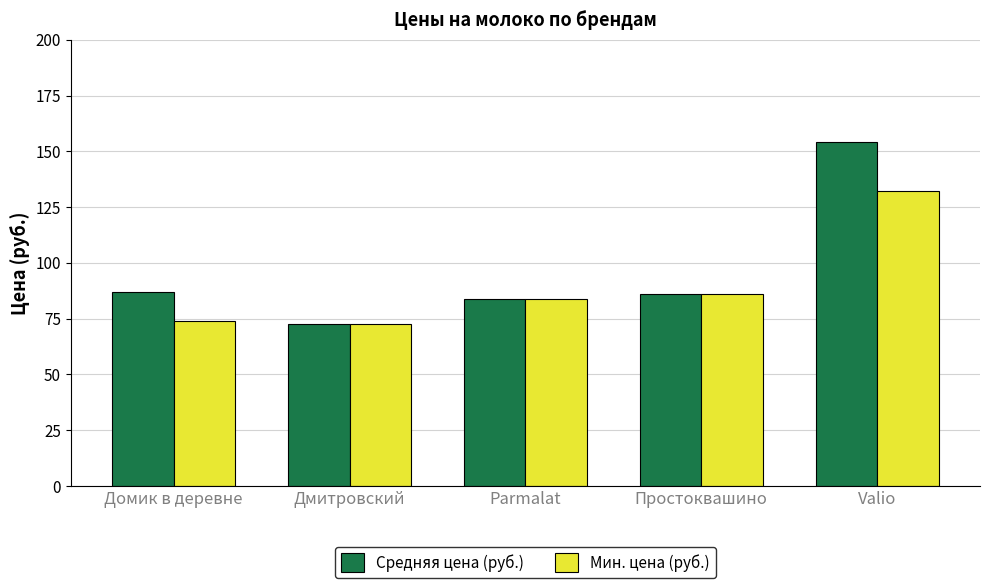

What is the total value across all series at Valio?

286.0